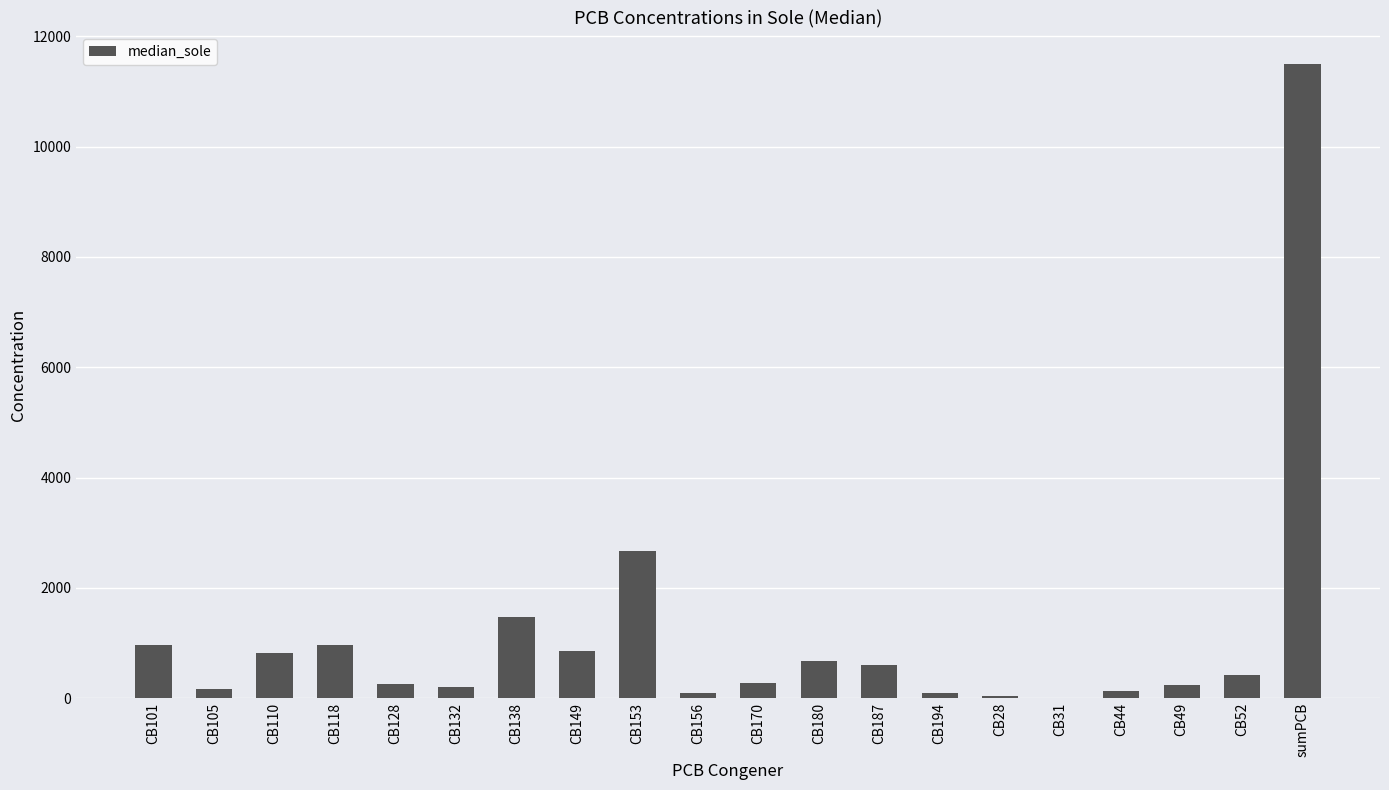

The value at sumPCB is 7332.4. True or false?

False